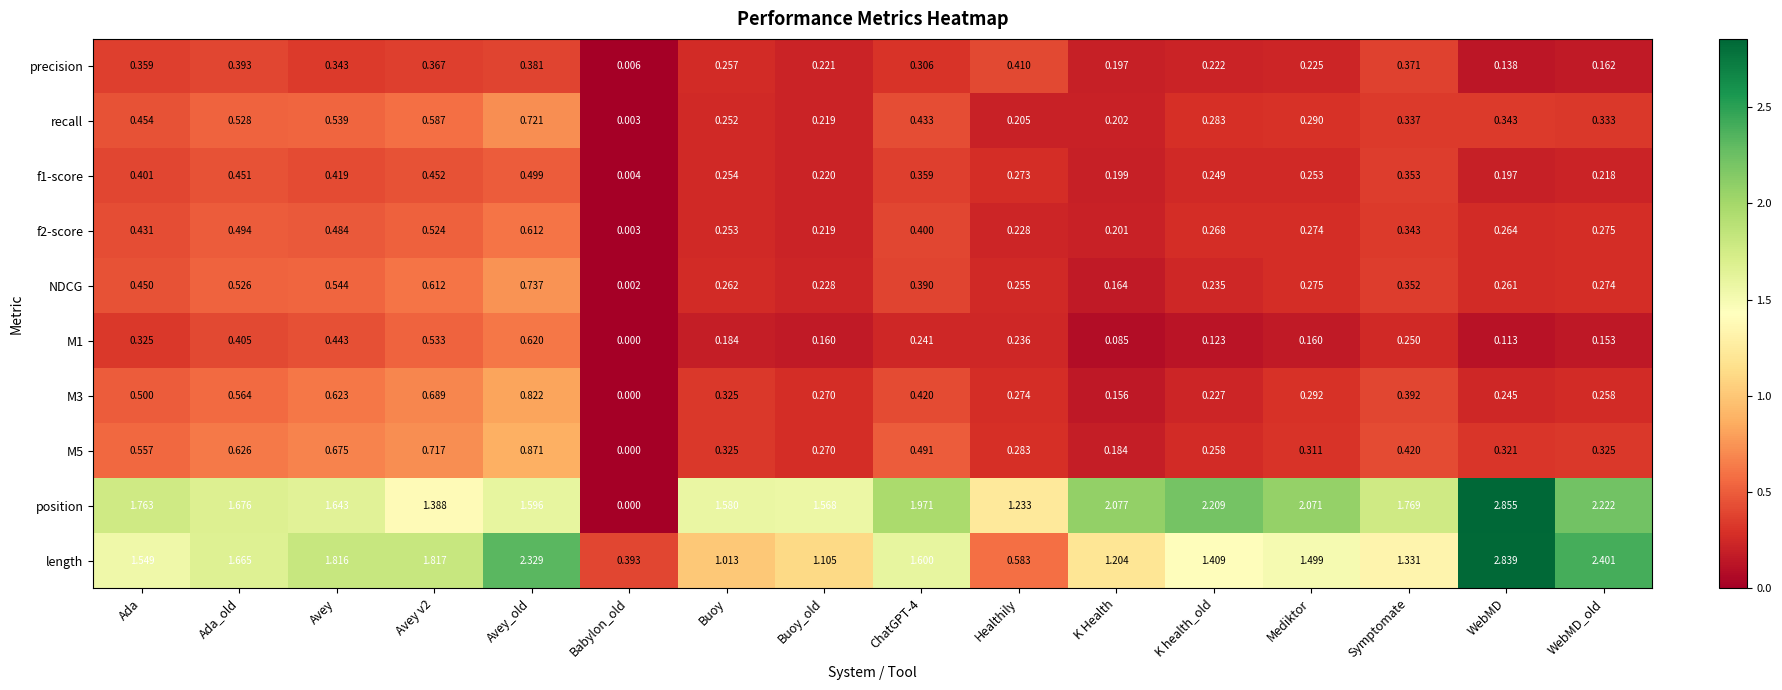

At which label is f2-score closest to 0?

Babylon_old